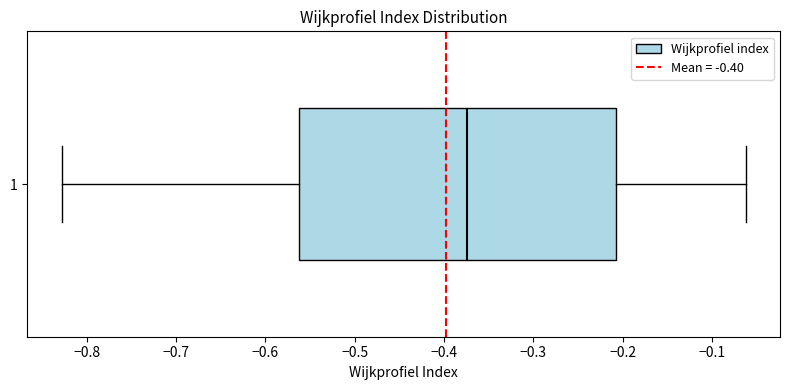

Transcribe this box plot: give where the median line is, the range the box spans, and where the two whiskers end, as read against the x-axis. The values are not printed on the chart, so give them approximately, as read against the axis.

median -0.37, box -0.56 to -0.21, whiskers -0.83 to -0.06